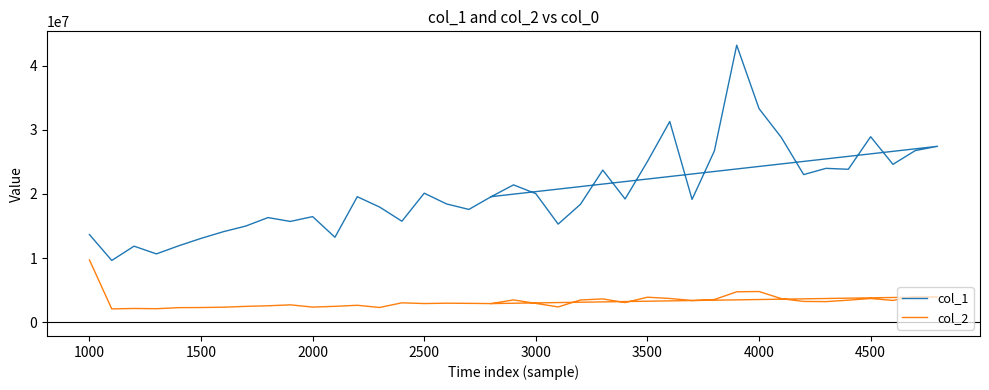

Rank the series by their maximum value, from lowest to highest.

col_2, col_1